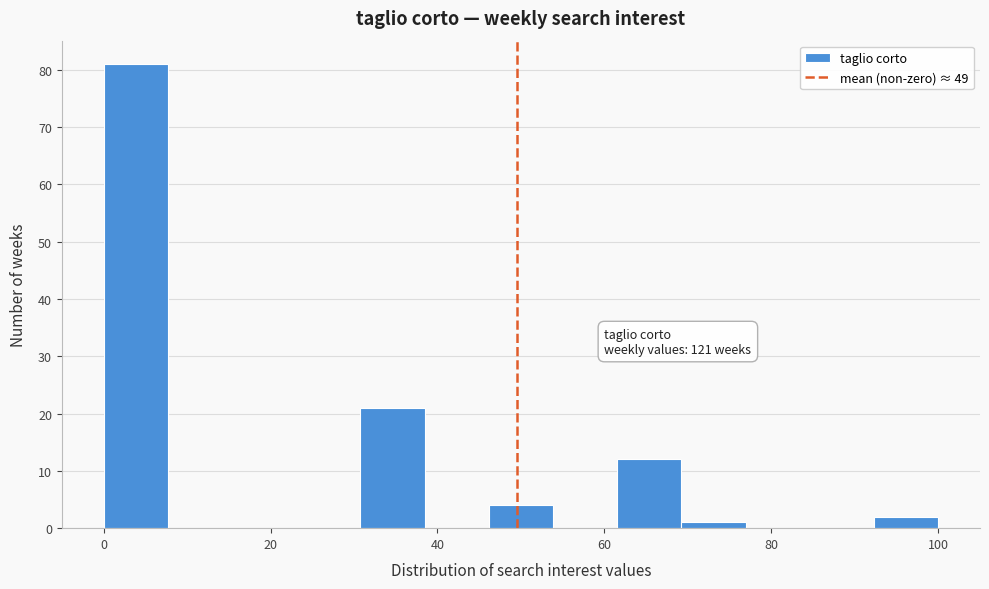

Around what value on the x-axis is the tallest bar? Give the approximate position of its centre, as read against the axis.

4